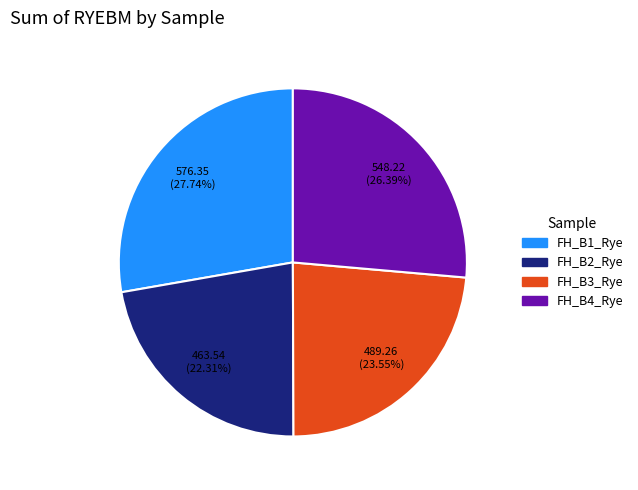

Do FH_B3_Rye and FH_B2_Rye together represent more than half of the pie?

No